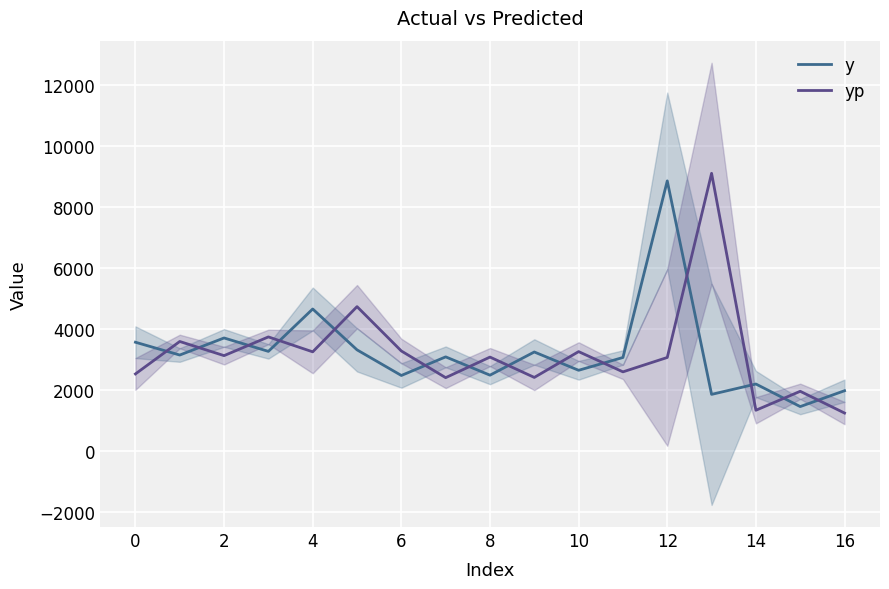

How many data points in y are less than 3090?

8